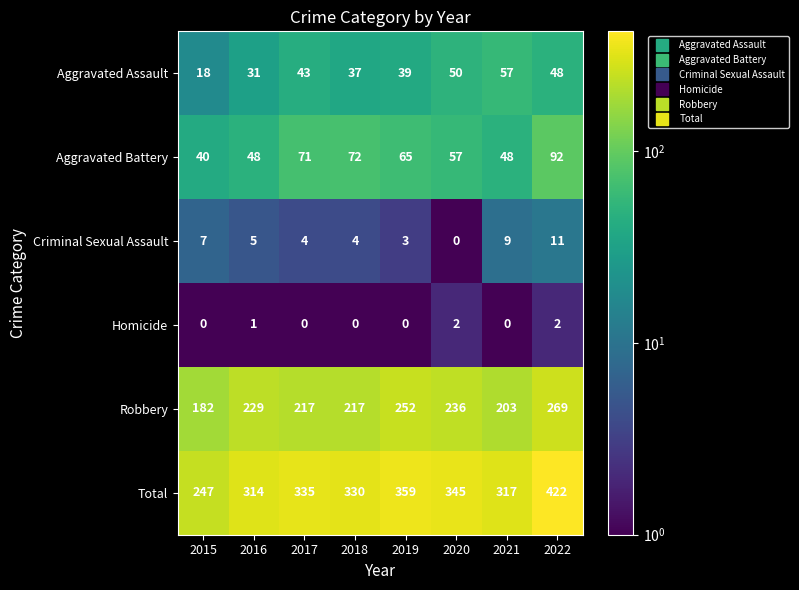

Which category has the lowest value in the Robbery series?

2015